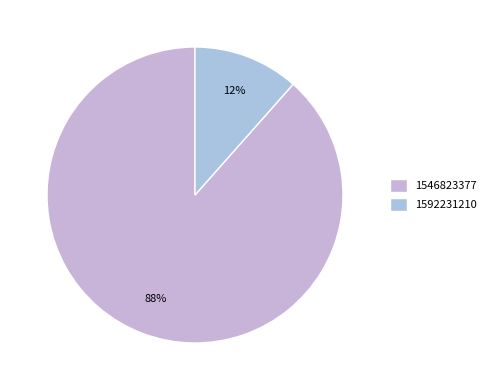

What percentage is the 1592231210 slice, to the nearest percent?

12%